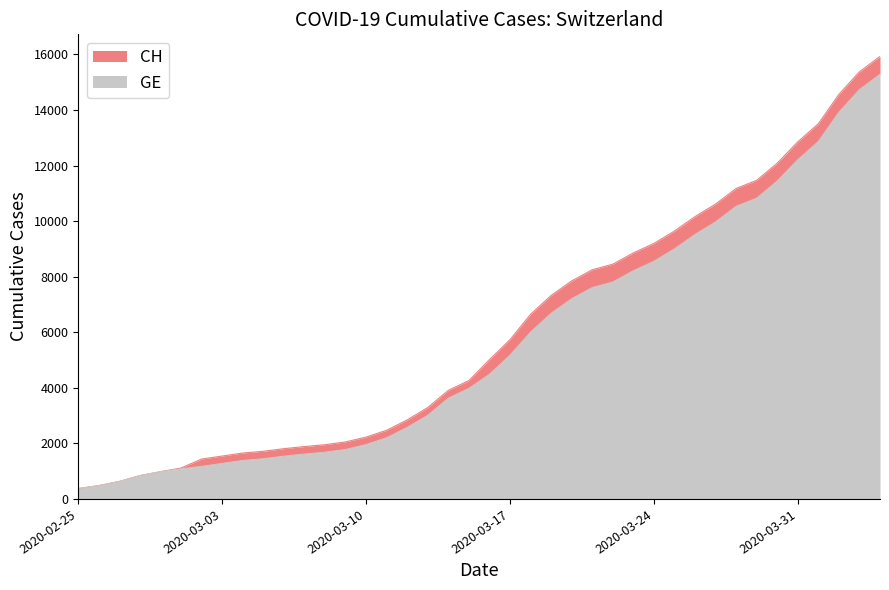

True or false: CH has more than 0 points higher than both neighbors.

False